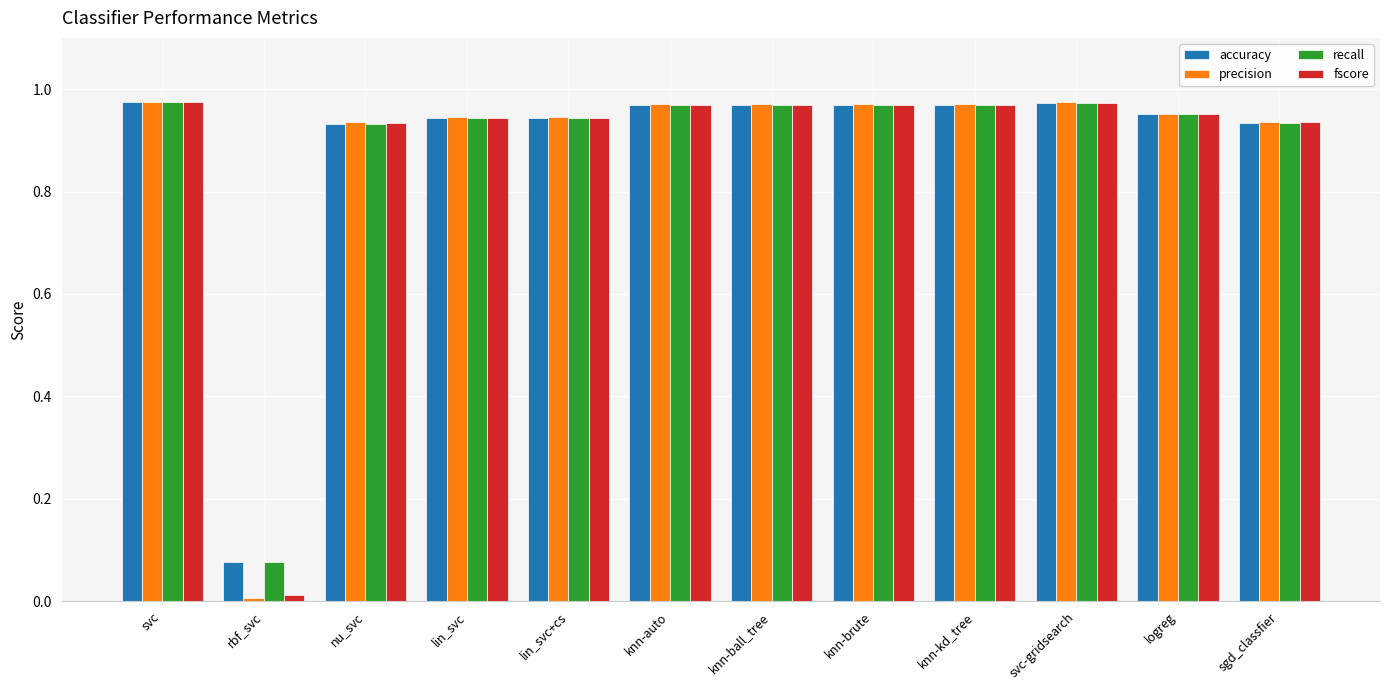

The value of precision at knn-ball_tree is 0.4. True or false?

False